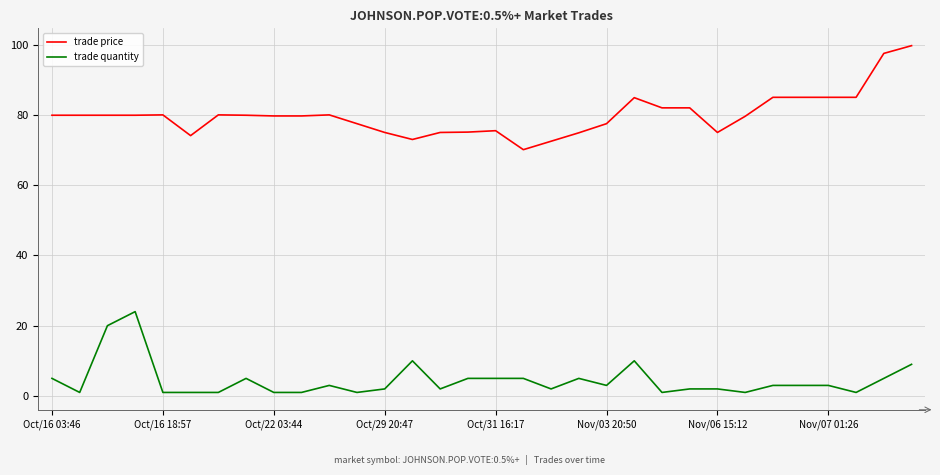

What is the maximum value shown in the chart?

99.7